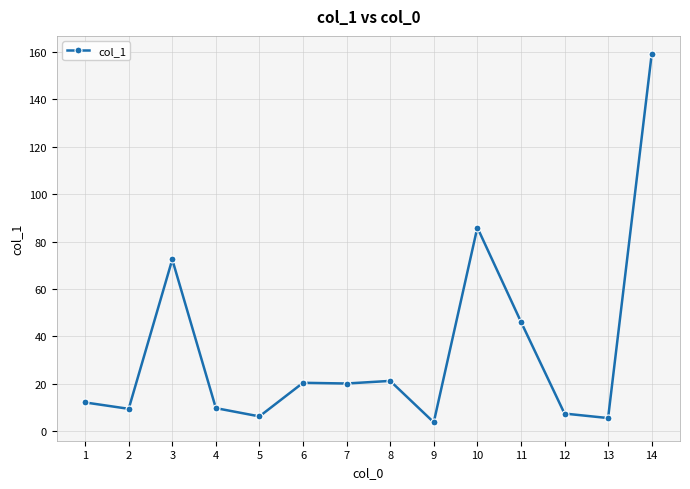

What is the change in value from 2 to 11?

+36.8